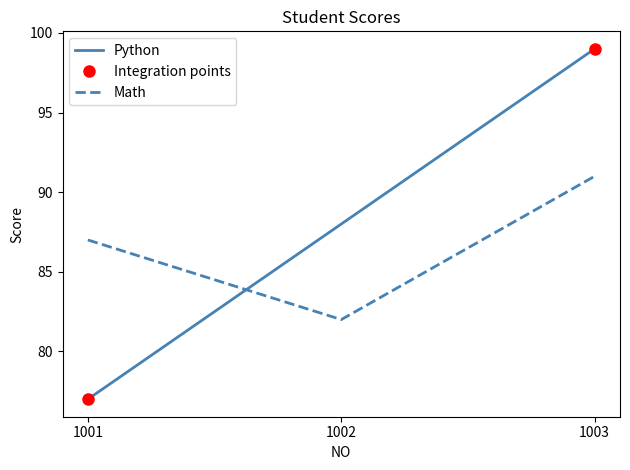

Reading left to right, transcribe all the data shown in this chart.

Python: 77	88	99
Math: 87	82	91